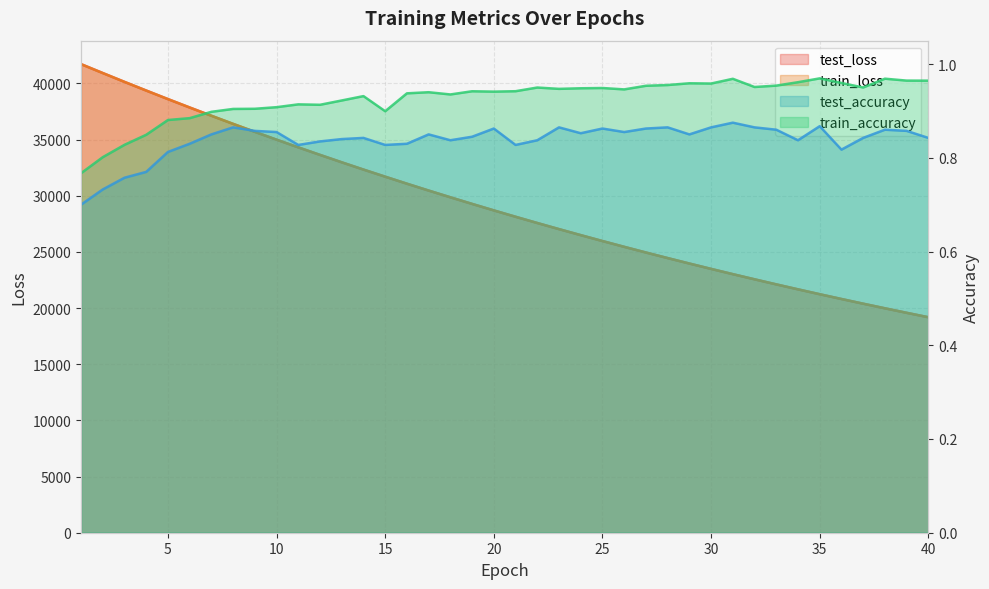

What is the approximate value of test_loss at 9?

35686.1